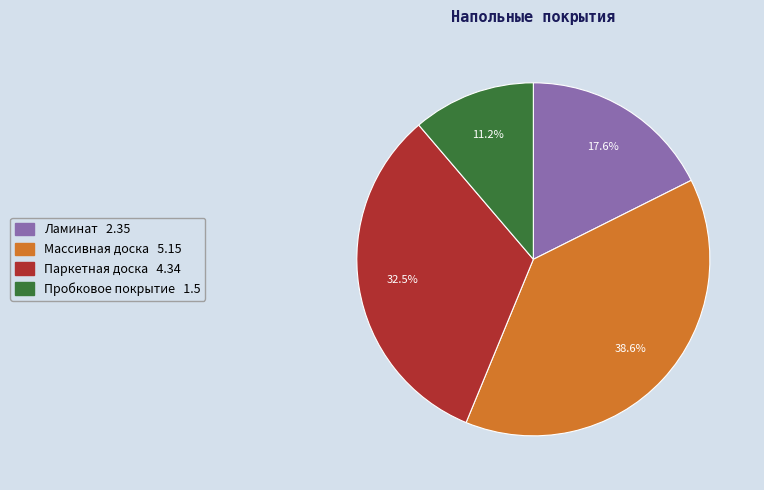

Is Пробковое покрытие the majority of the pie?

No